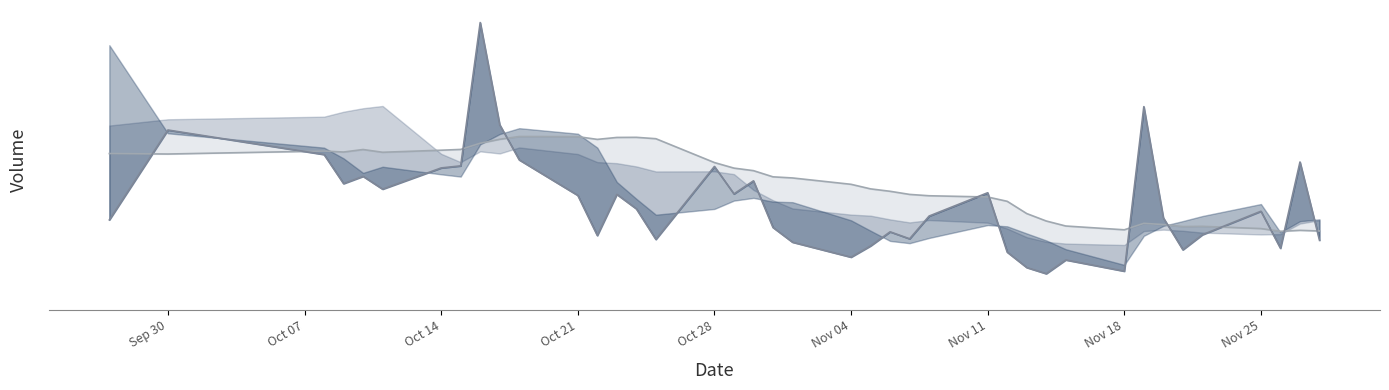

True or false: volume line and v_ma20 line intersect in this chart.

True